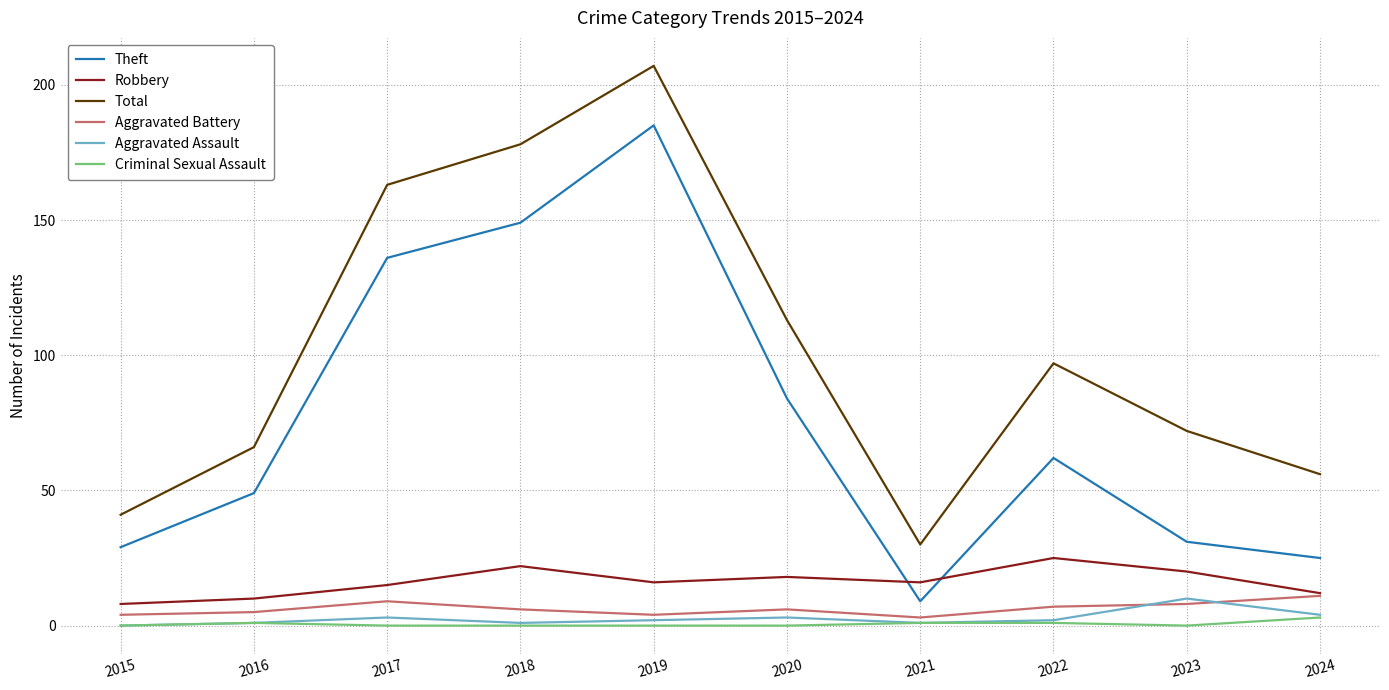

At 2023, list the series in order from smallest to largest.

Criminal Sexual Assault, Aggravated Battery, Aggravated Assault, Robbery, Theft, Total